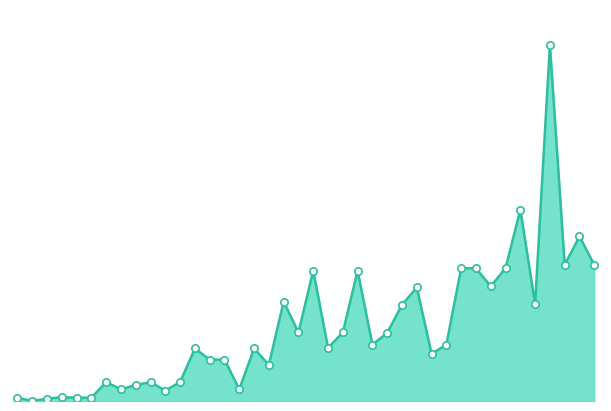

Is this an area chart (filled region under the line)?

Yes